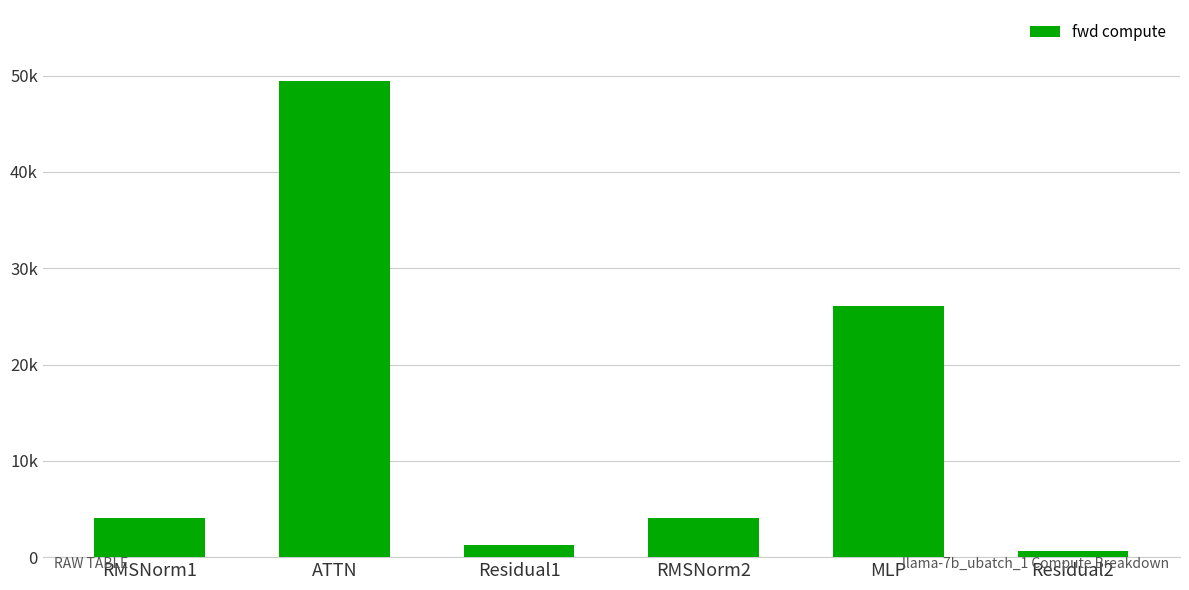

What is the label of the 5th bar from the left?

MLP